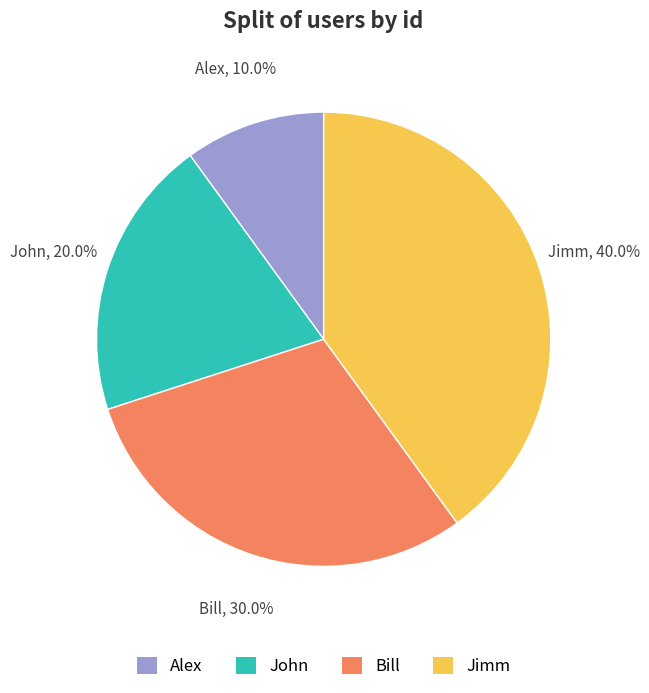

What is the total percentage of Alex and John?

30.0%